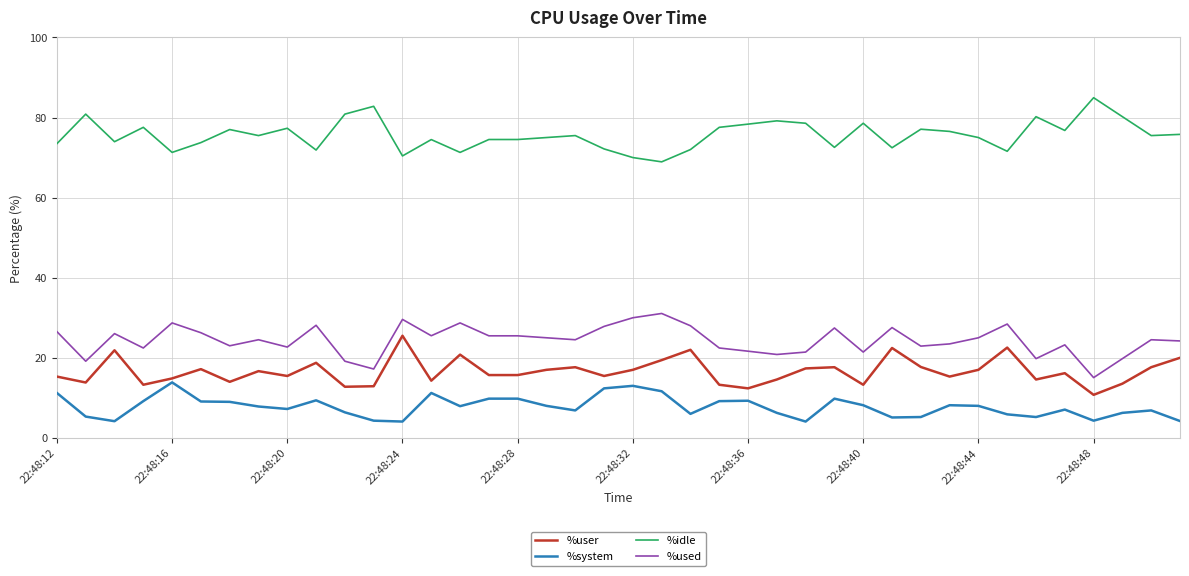

What is the maximum value shown in the chart?

85.0